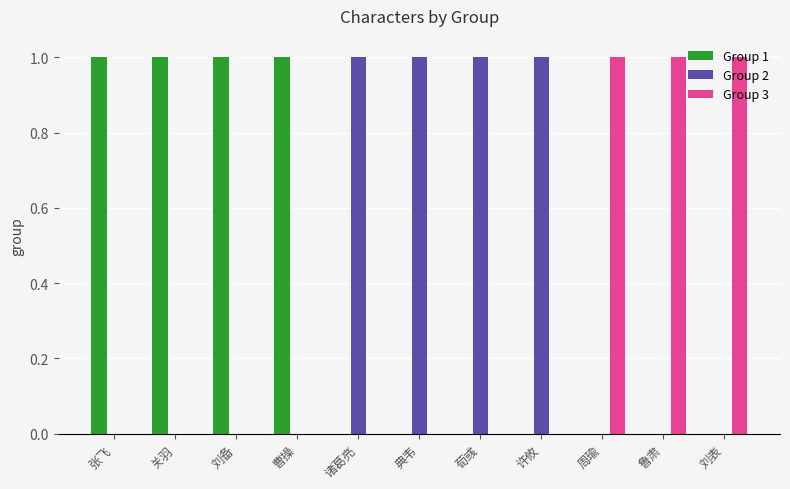

How many data points does each series have?

11